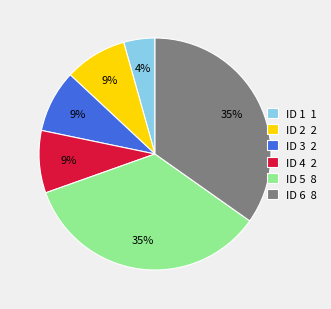

Between ID 1 1 and ID 6 8, which is larger?

ID 6 8